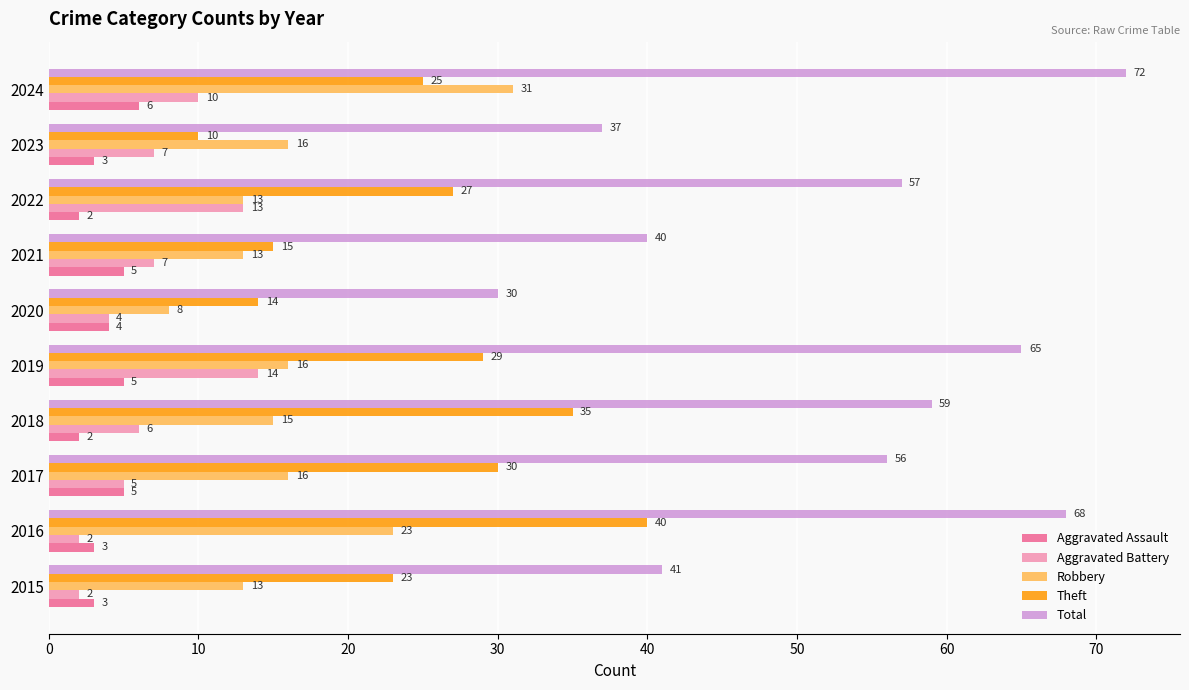

How many data points in Aggravated Assault are less than 4?

5